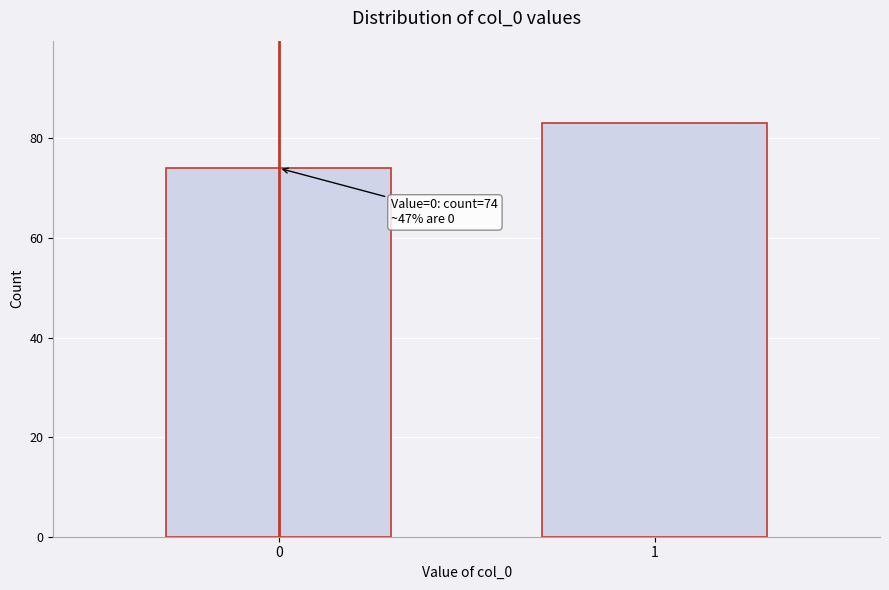

Reading left to right, extract all data points from this chart.

74	83